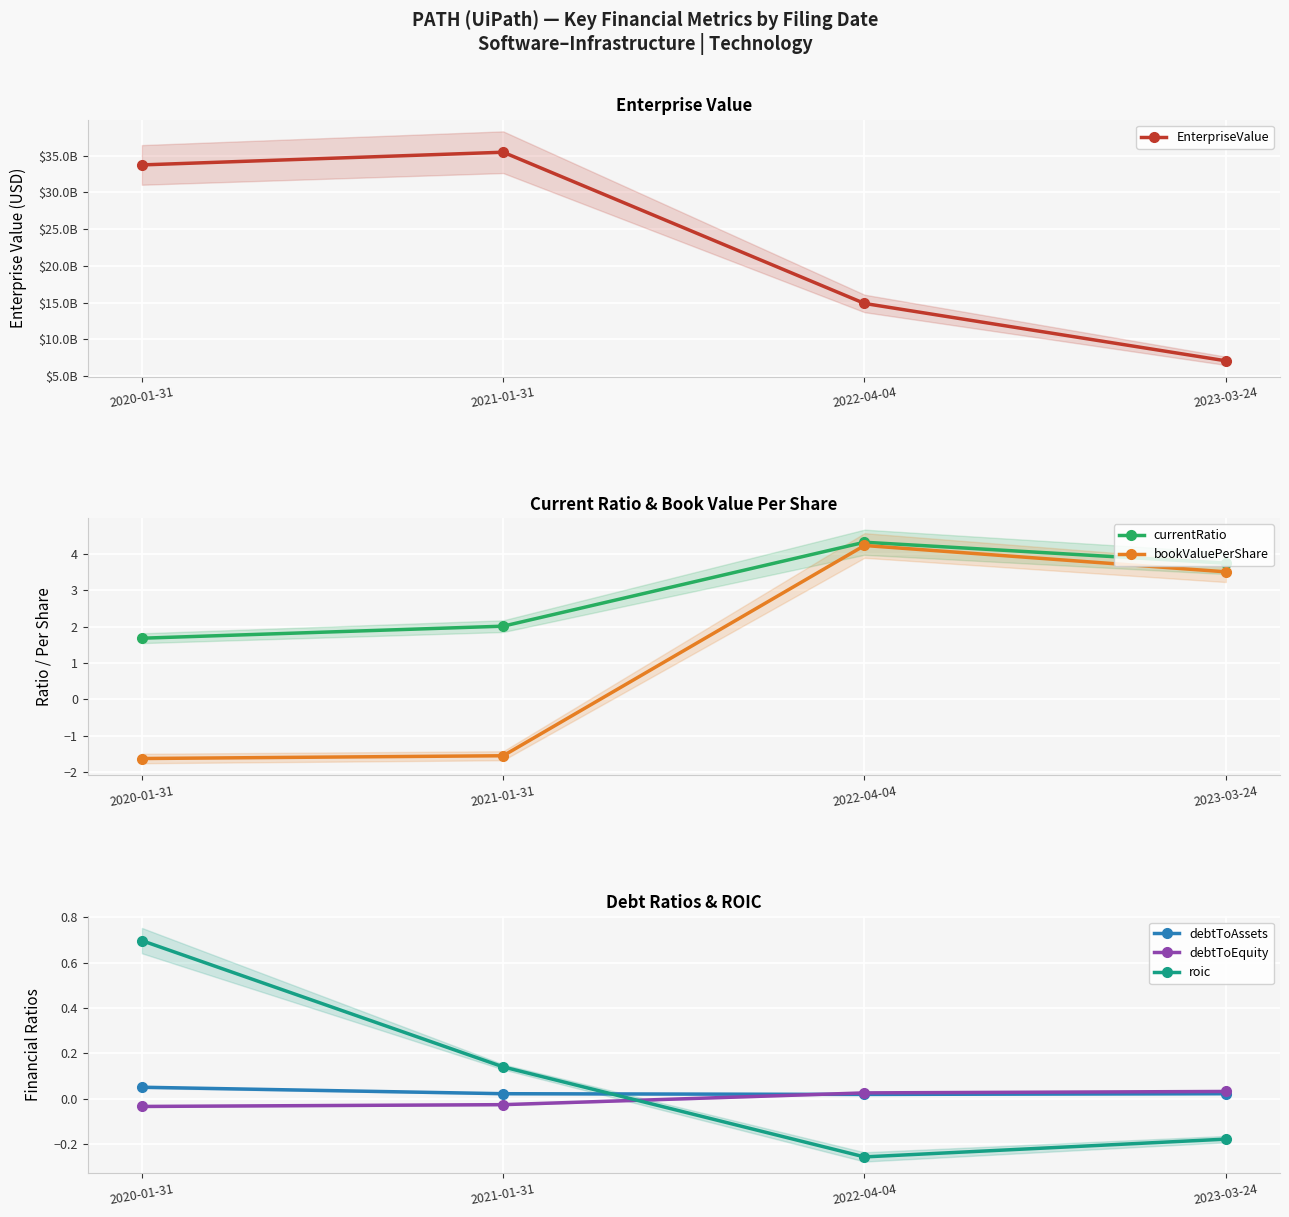

Which series changed the most between 2020-01-31 and 2022-04-04?

EnterpriseValue